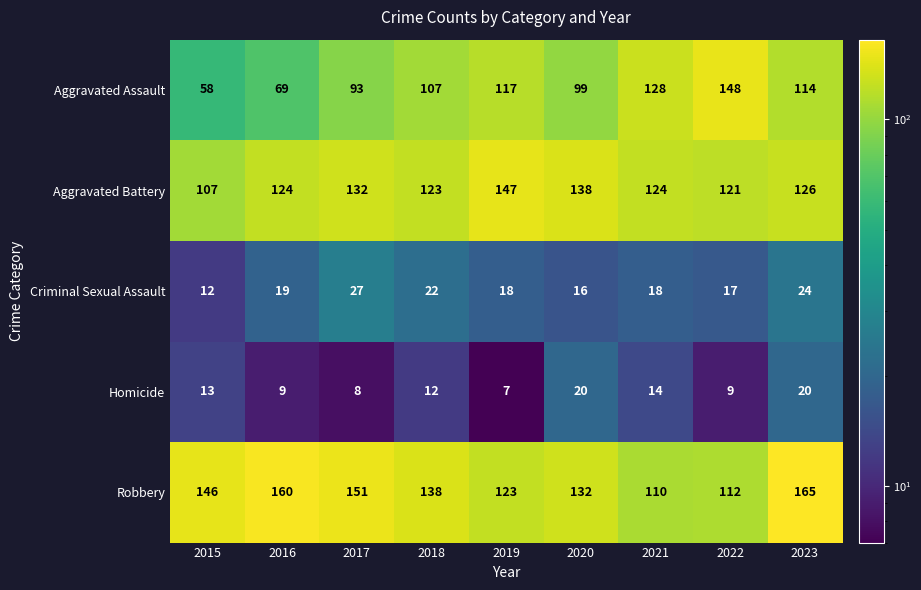

Is it true that Aggravated Battery equals 124 at 2016?

True